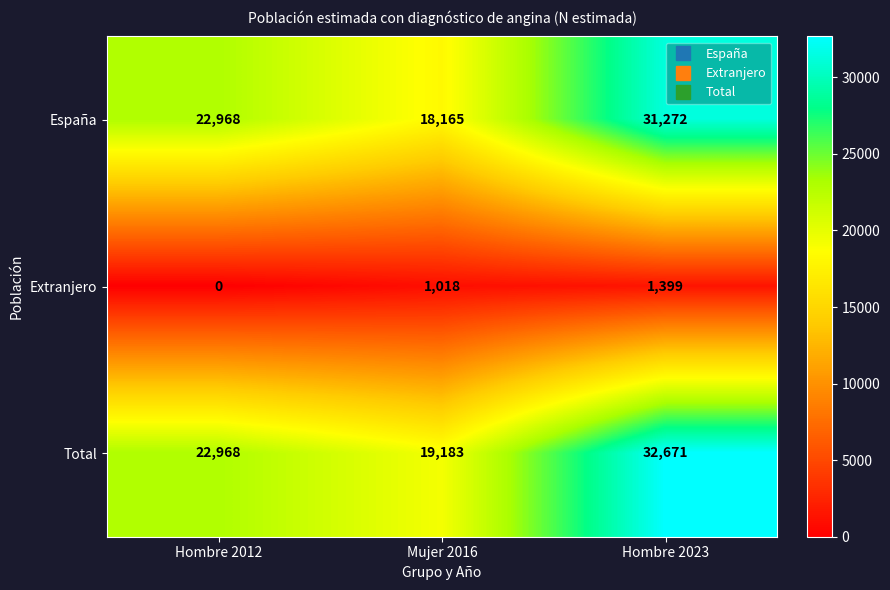

How many data points does each series have?

3